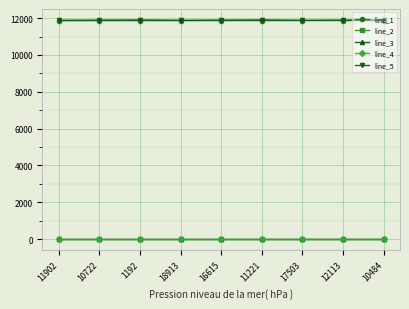

Count the number of data series in this chart.

5